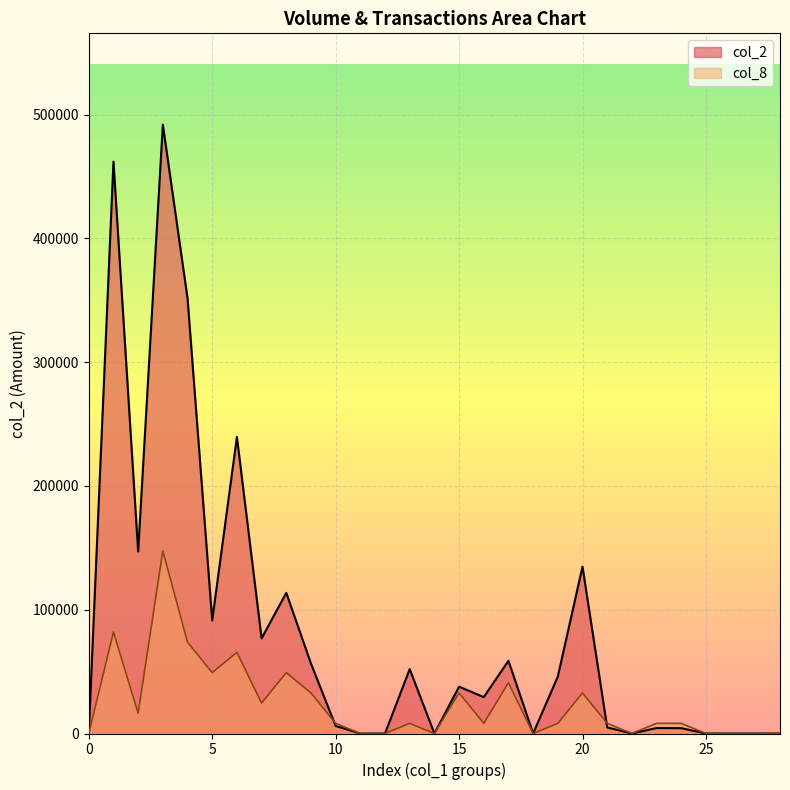

Rank the series by their average value, from lowest to highest.

col_8, col_2